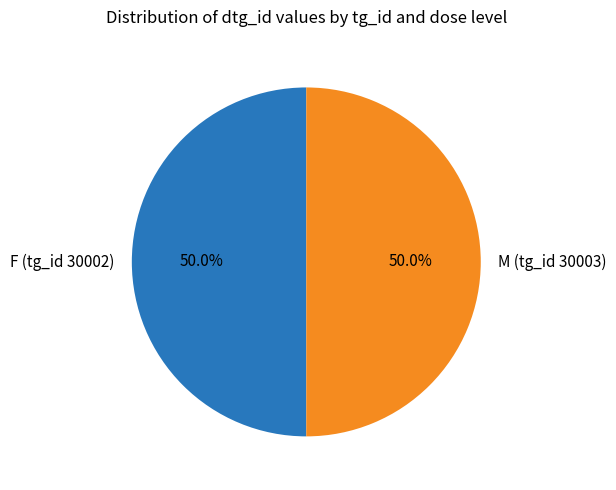

What percentage do F (tg_id 30002) and M (tg_id 30003) together represent?

100.0%